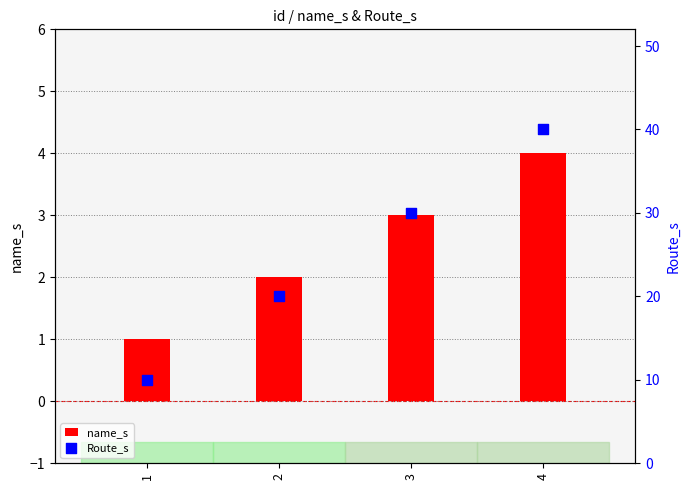

Is the value of name_s at 2 greater than the value of Route_s at 2?

No